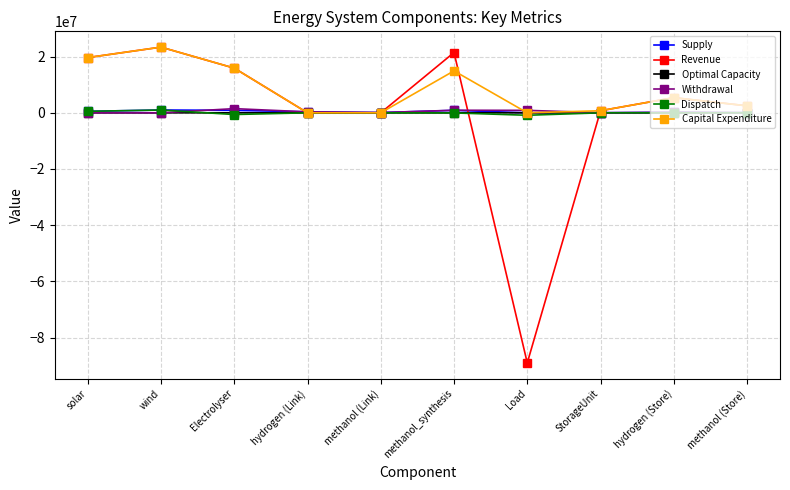

What position from the left is hydrogen (Link)?

4